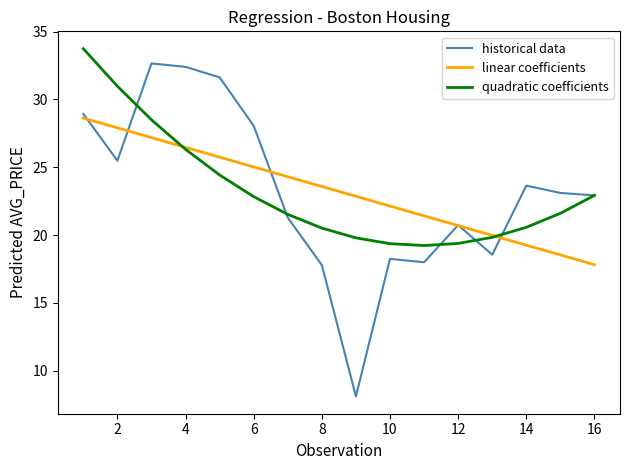

Which series has the largest range (max minus min)?

historical data